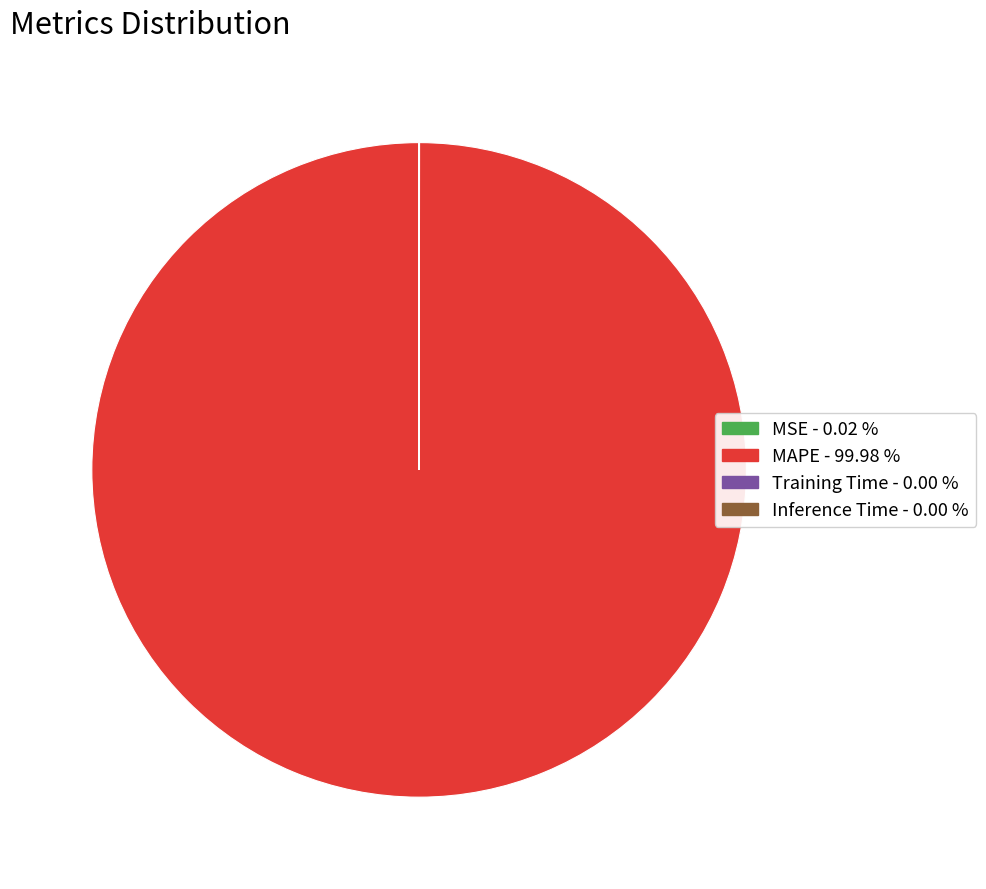

Which category accounts for the majority?

MAPE